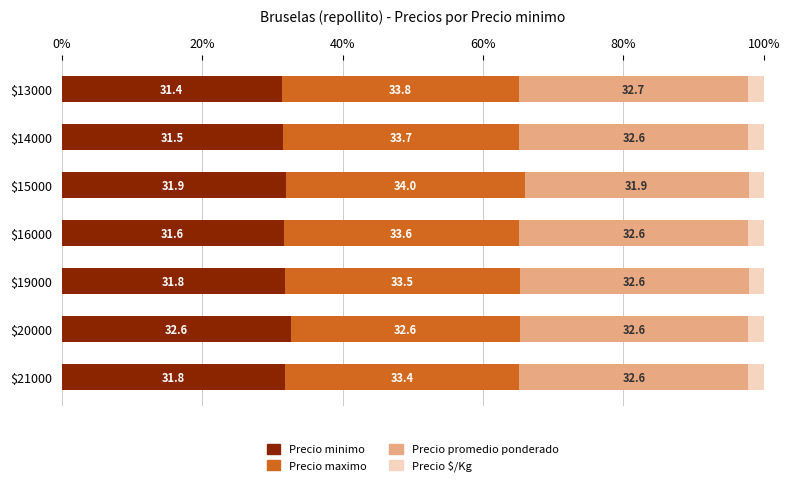

What is the highest value of the Precio minimo series?

32.6